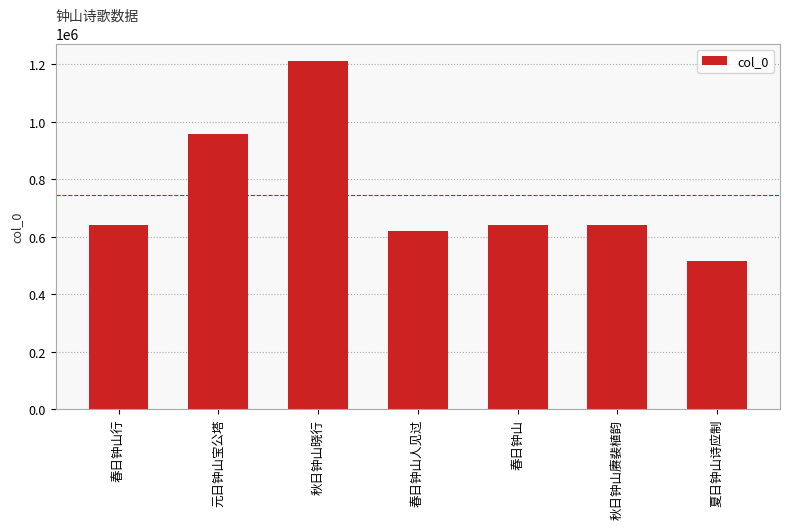

How many bars are there in total?

7